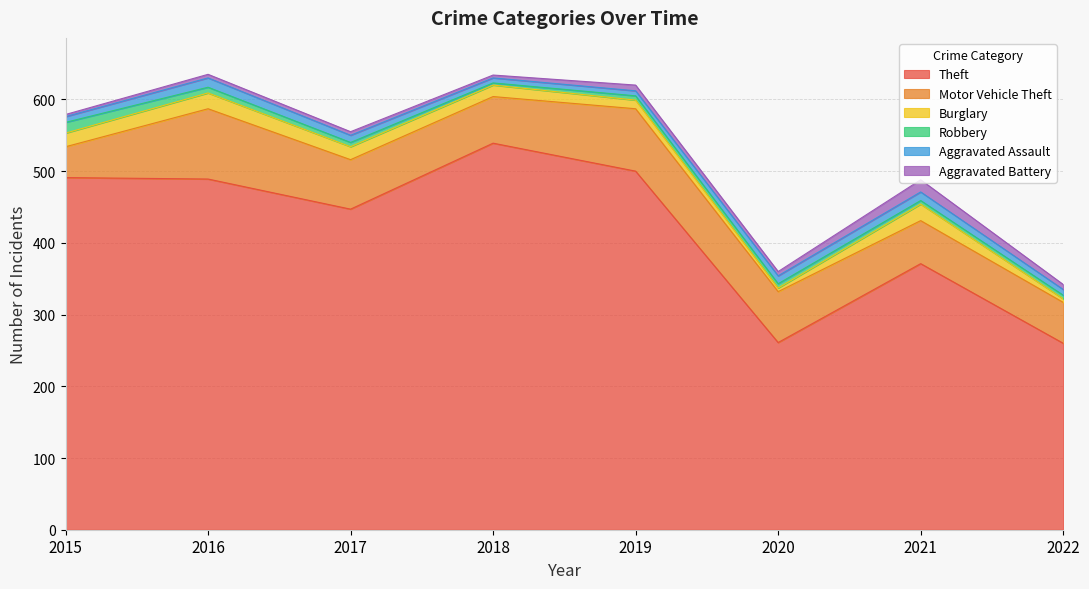

In Burglary, how many points are lower than both neighbors (excluding endpoints)?

1